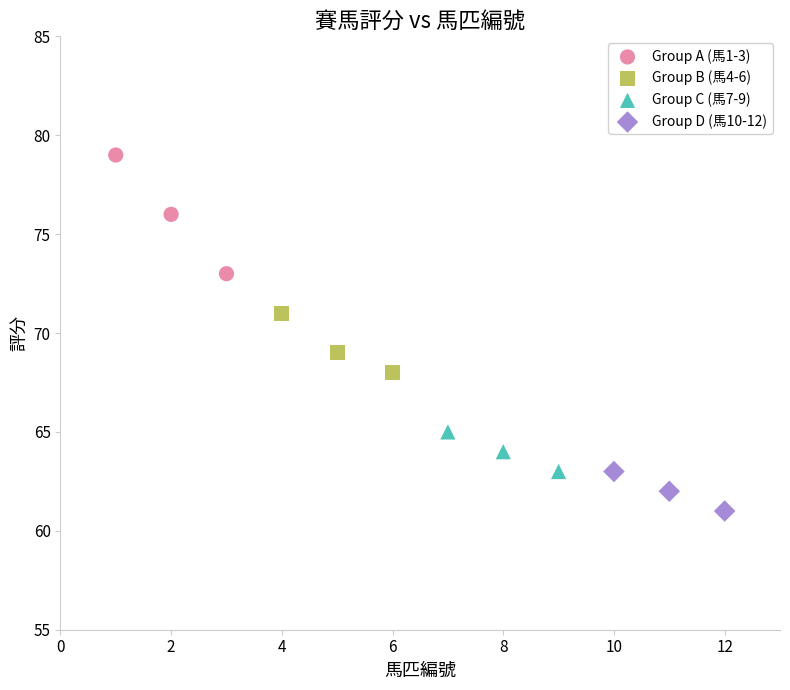

Which series contains the highest Y value?

Group A (馬1-3)